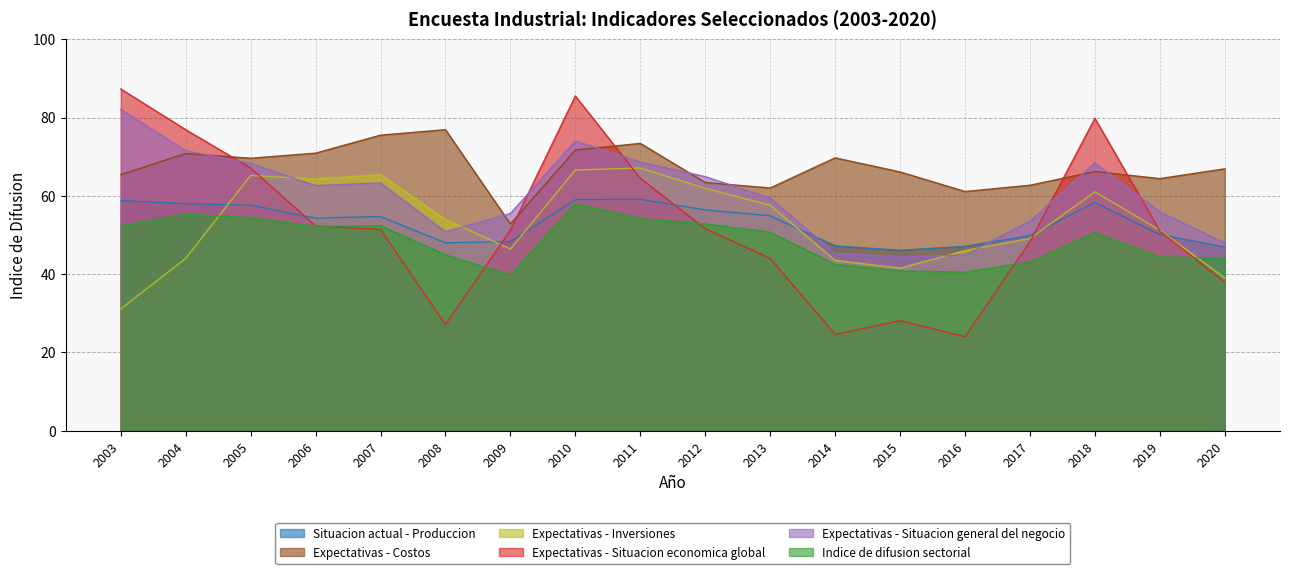

Which series changed the most between 2006 and 2007?

Expectativas - Costos